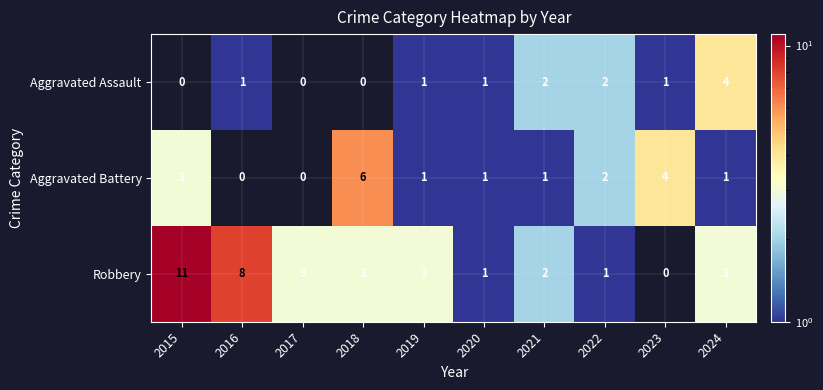

The value of Aggravated Battery at 2024 is 1. True or false?

True